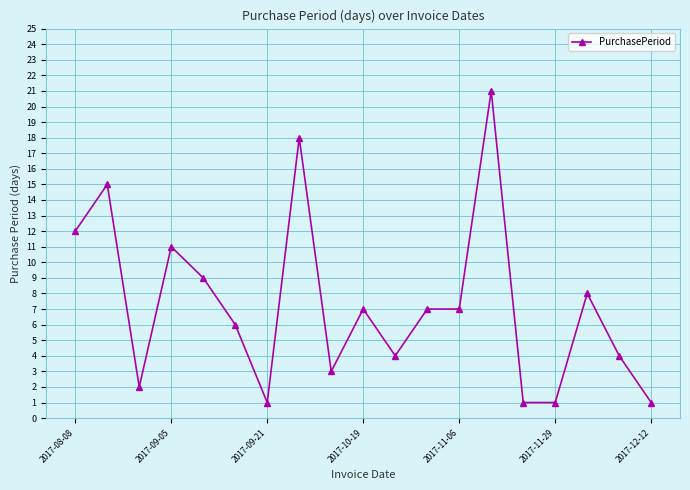

What is the value of the 16th point from the left?

1